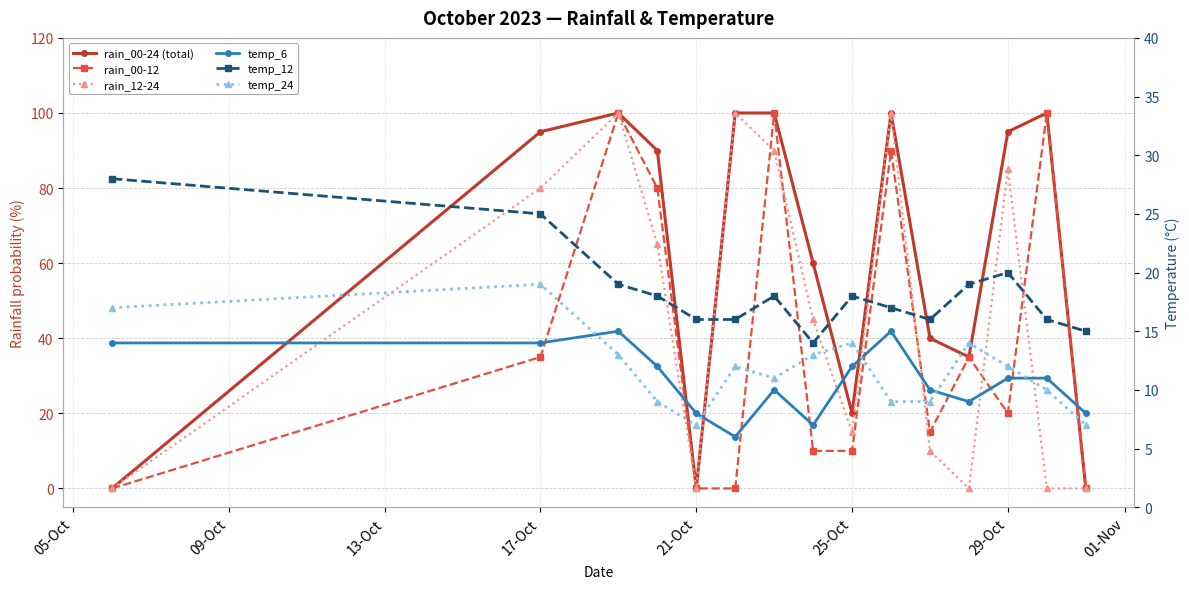

What is the sum of all temp_24 values?

176